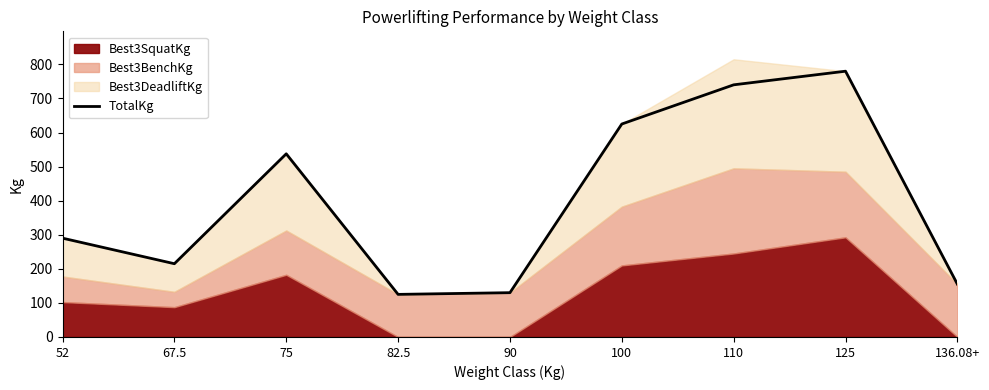

What is the greatest value displayed?

780.0